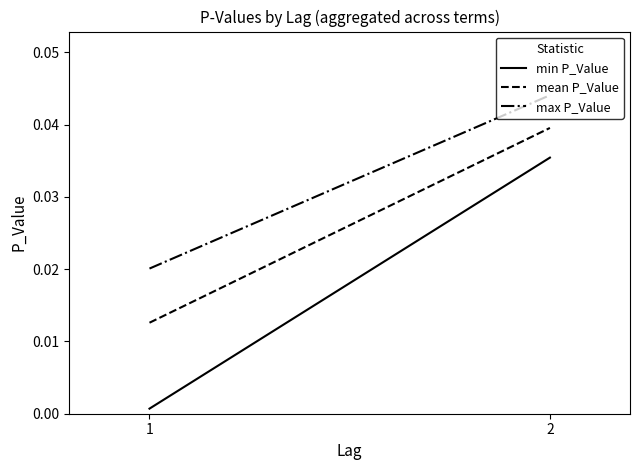

List the labels in order of mean P_Value value, largest first.

2, 1